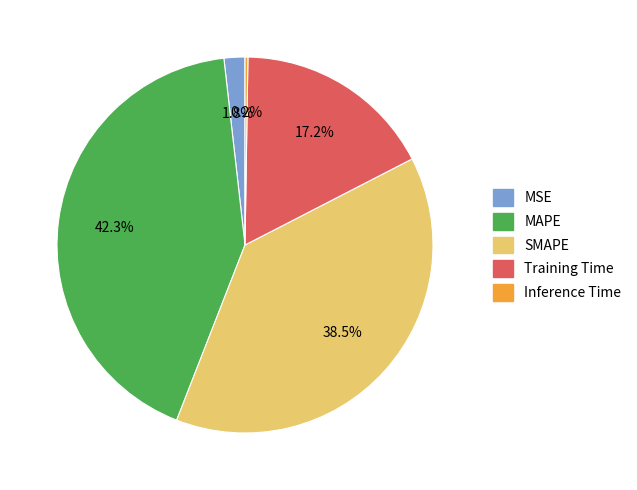

The Training Time slice represents 17% of the pie. True or false?

True